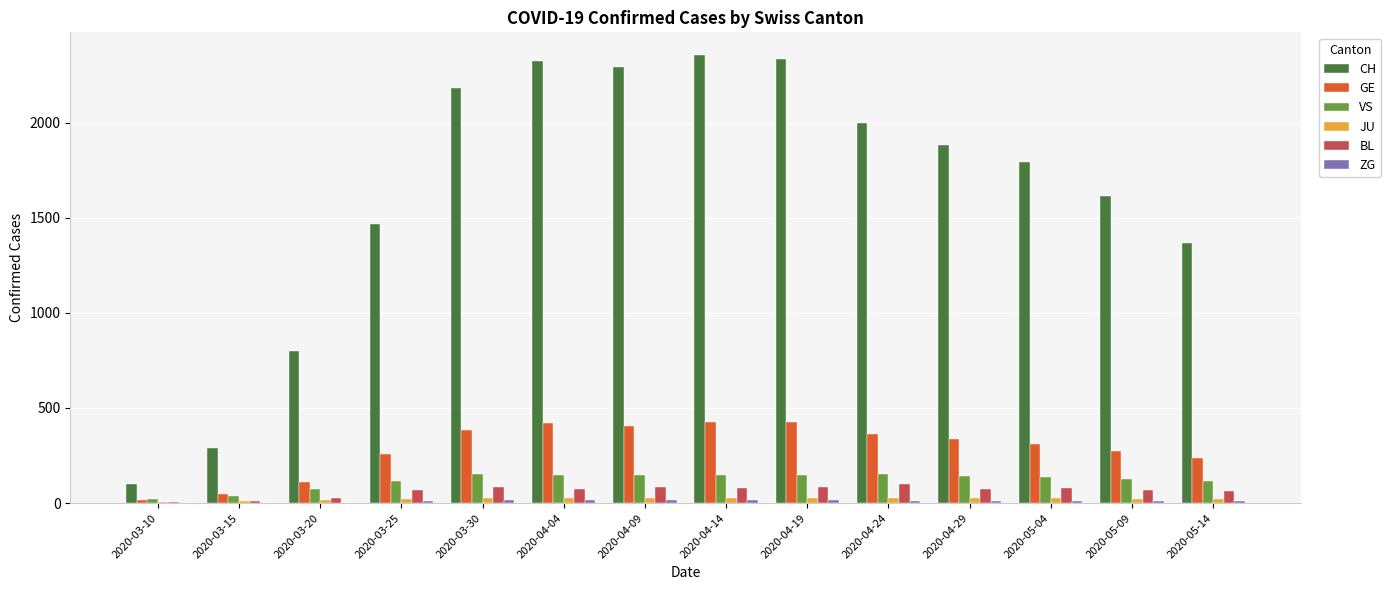

True or false: CH has a value of 1883 at 2020-04-29.

True